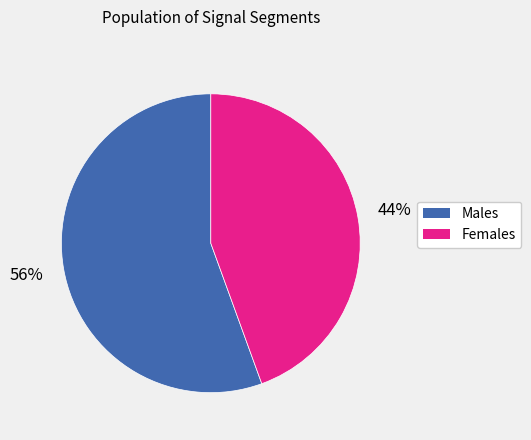

Does any single category account for the majority?

Yes